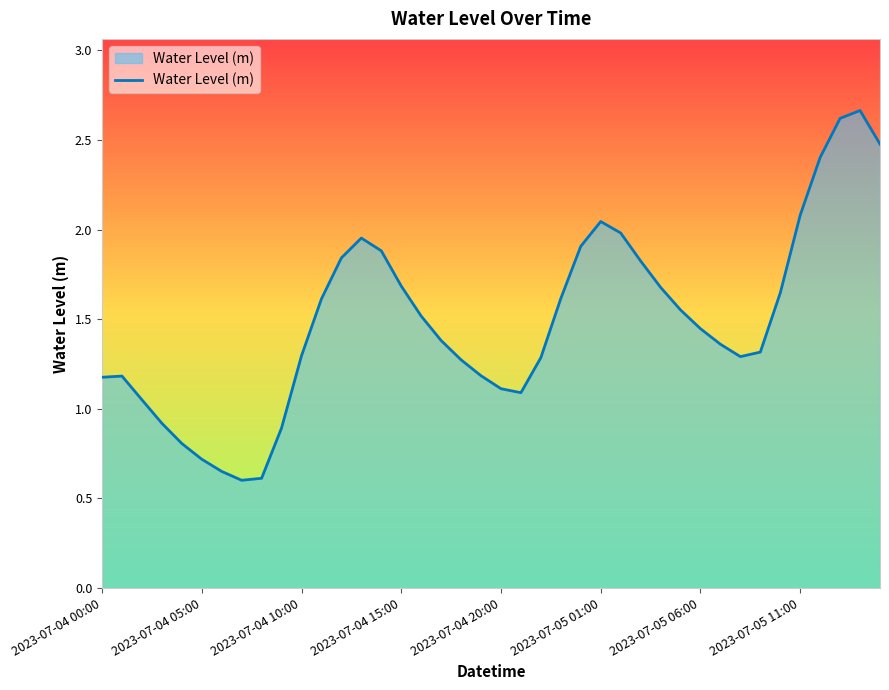

What is the minimum value shown in the chart?

0.6